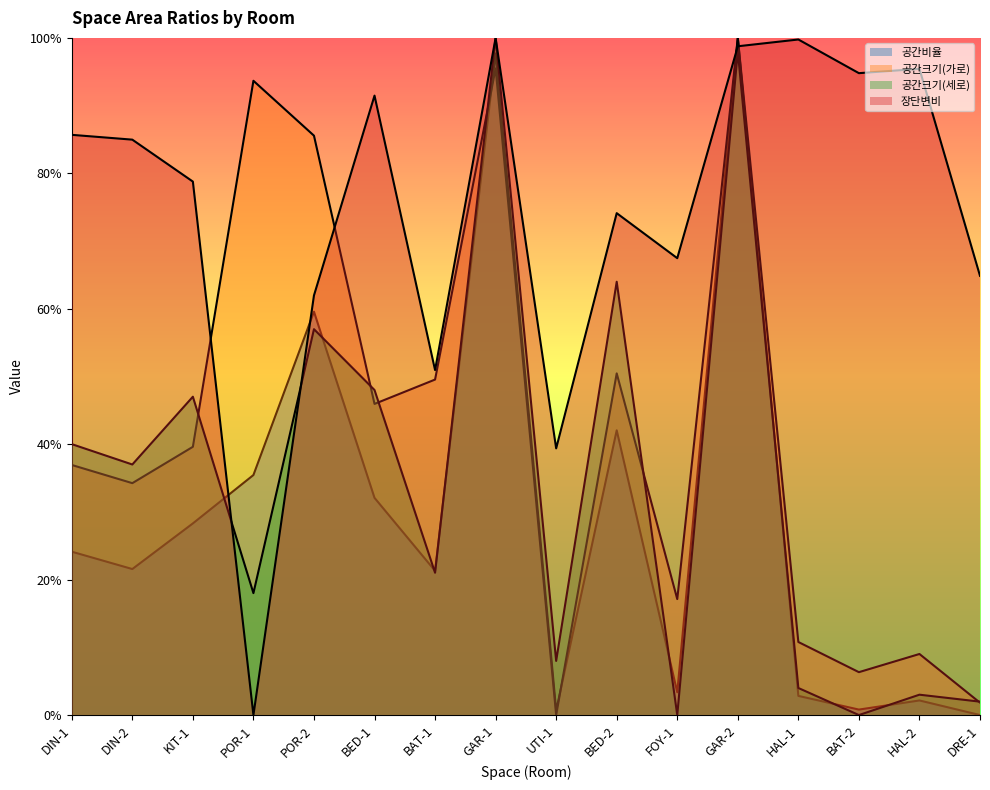

The value of 공간크기(세로) at HAL-1 is 0.1. True or false?

False